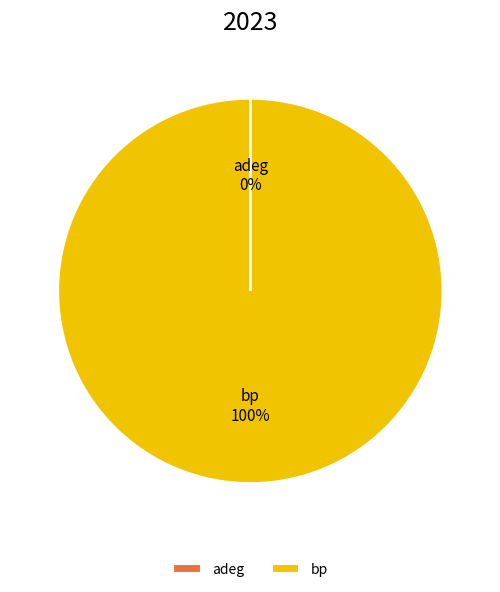

To the nearest percent, what portion does bp represent?

100%